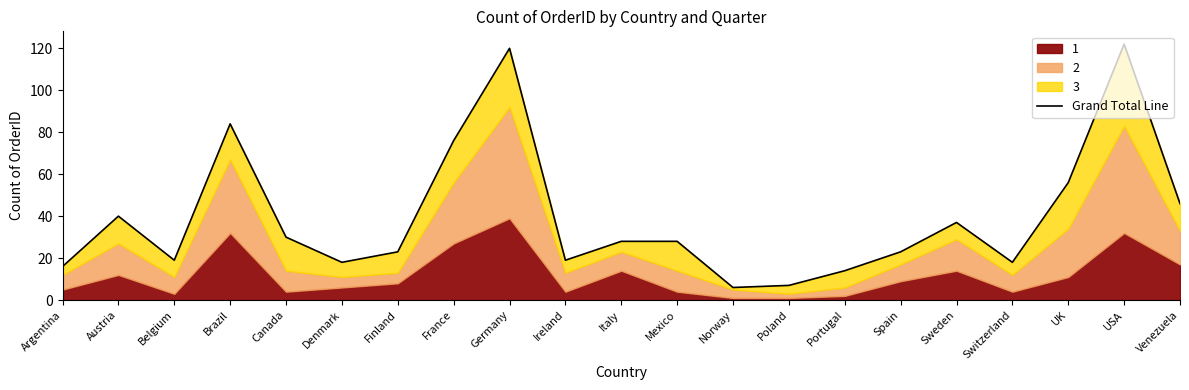

What is the difference between the values at Venezuela and Spain?

23